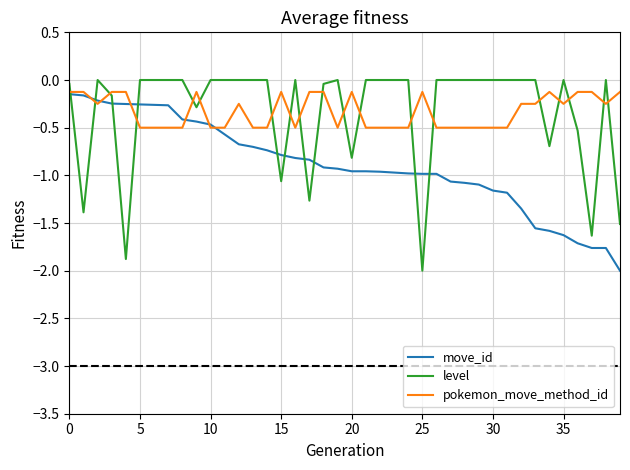

What is the minimum value shown in the chart?

-2.0